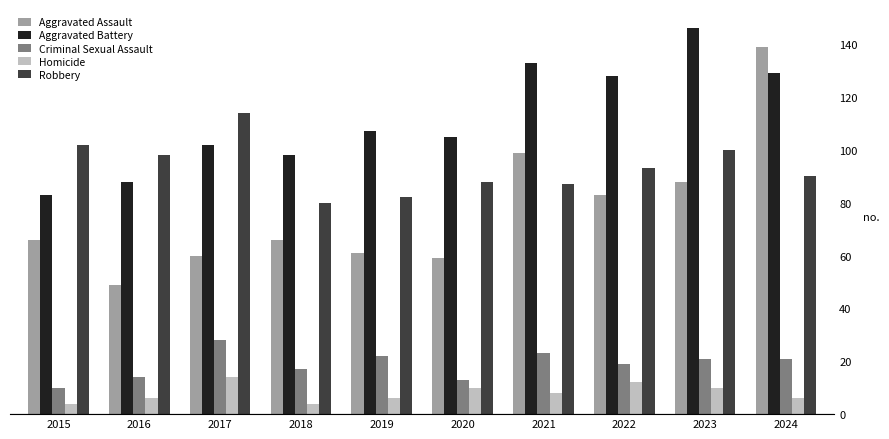

Are the bars horizontal?

No